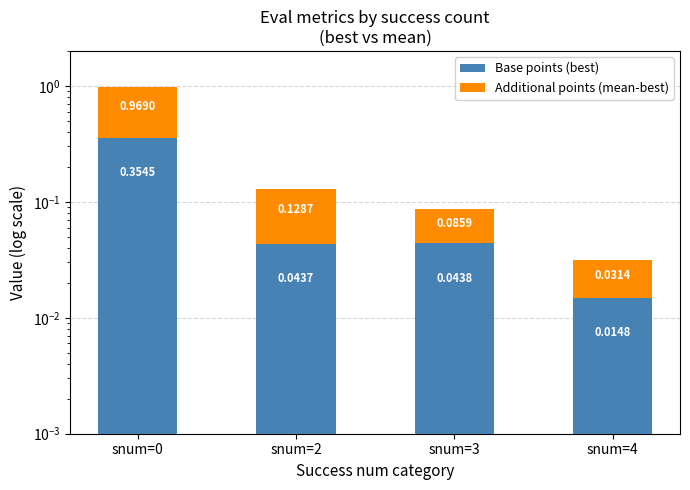

How many bars are there in total?

8